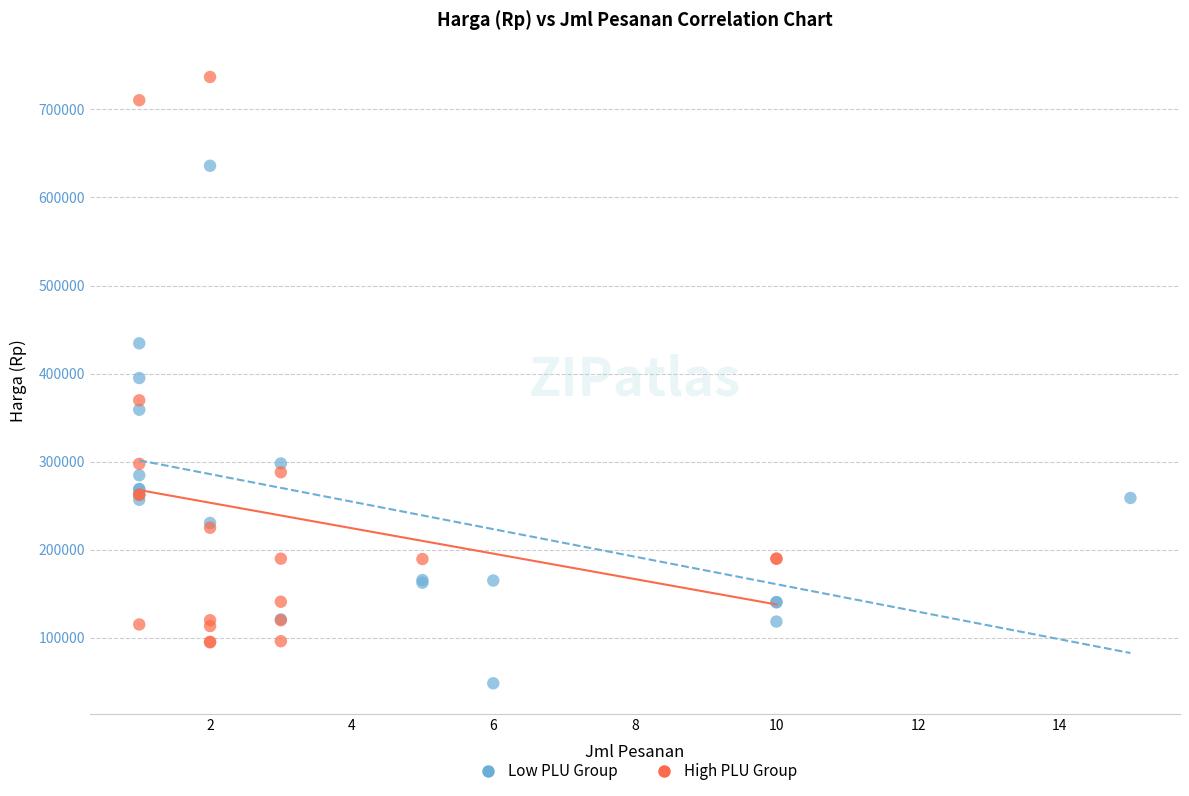

Which series reaches the minimum Y coordinate?

Low PLU Group